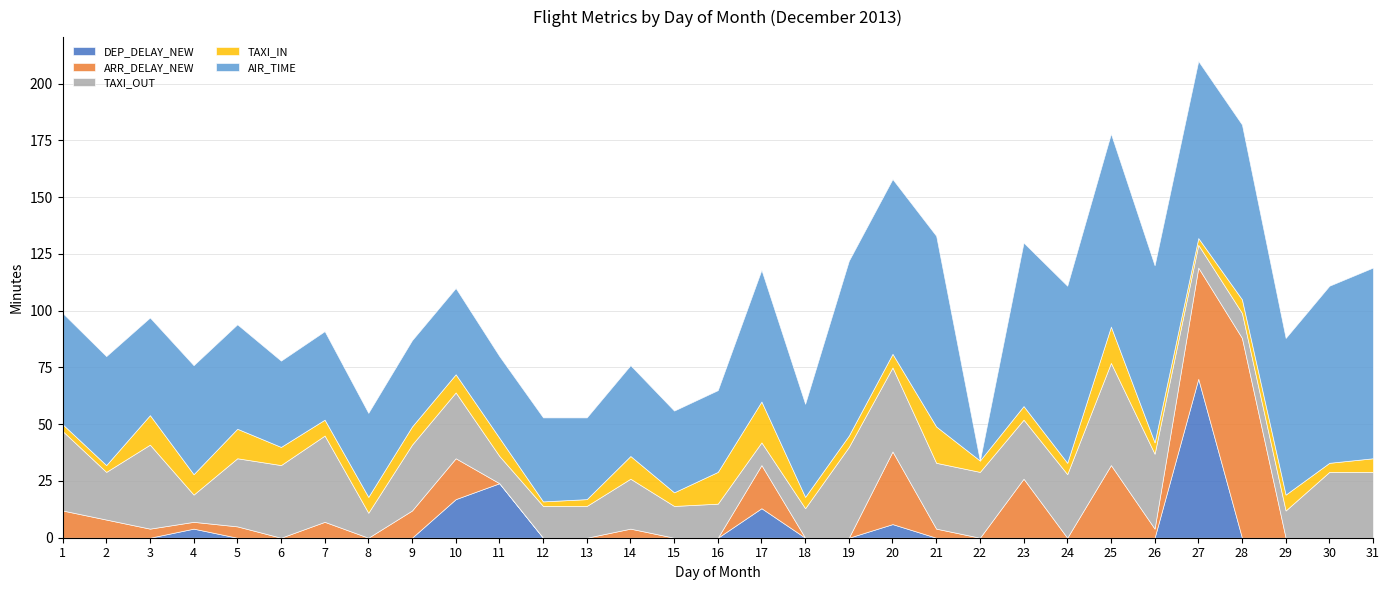

How many values in the ARR_DELAY_NEW series are below 4?

15